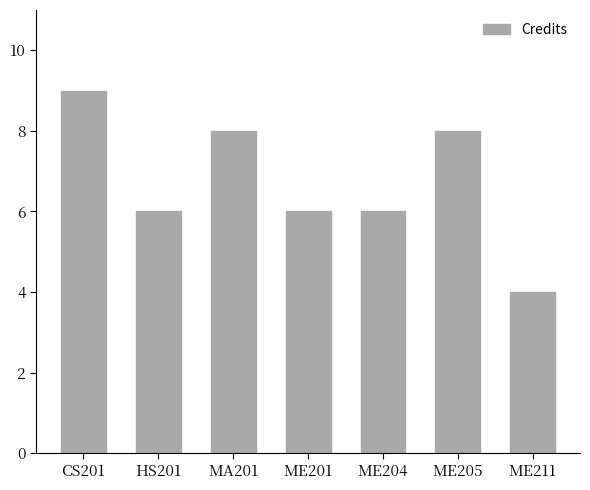

What is the sum of all values?

47